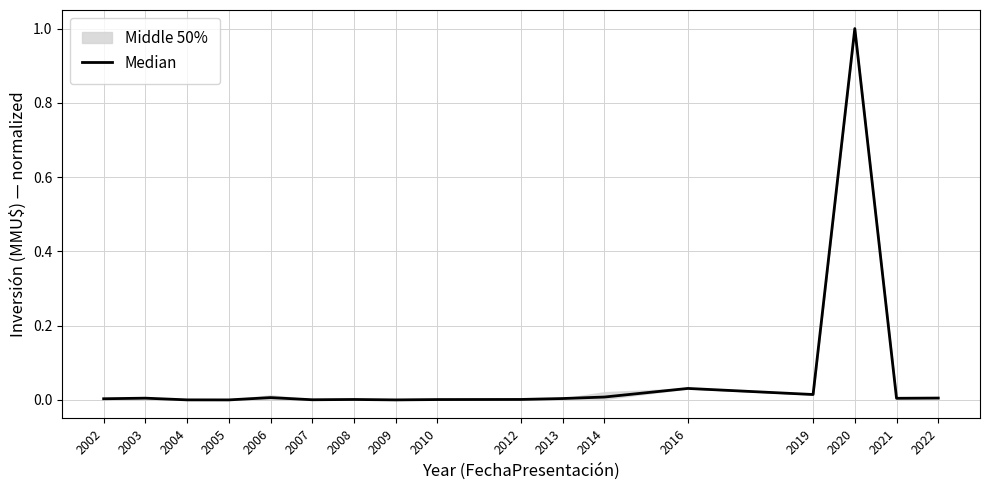

How many interior local peaks (higher than both neighbors) does the data have?

5